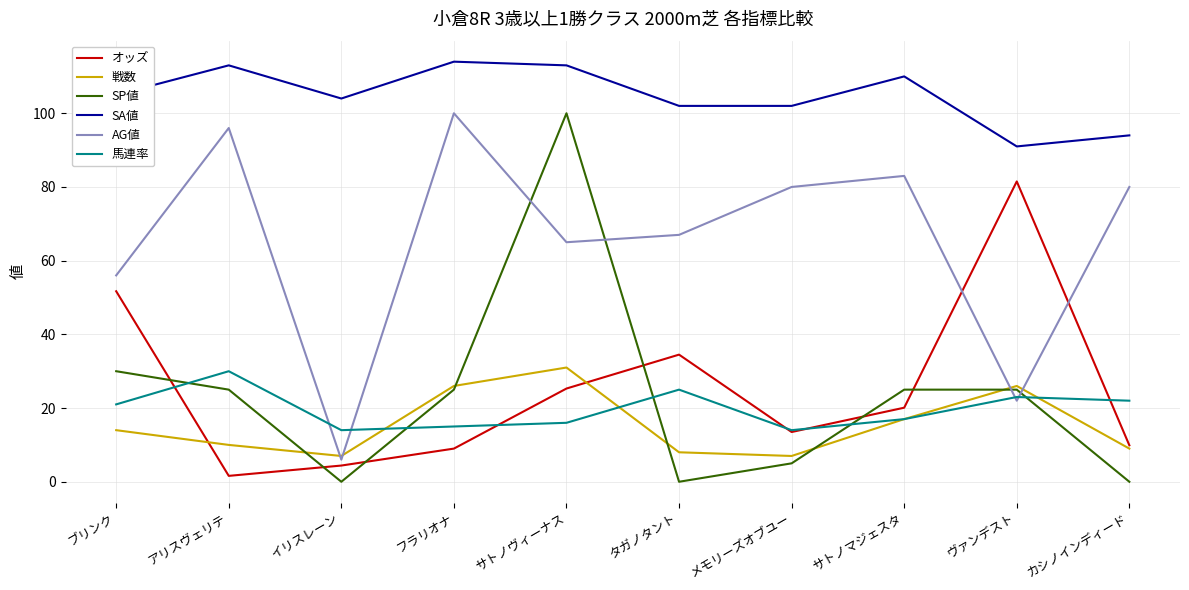

What position from the left is アリスヴェリテ?

2